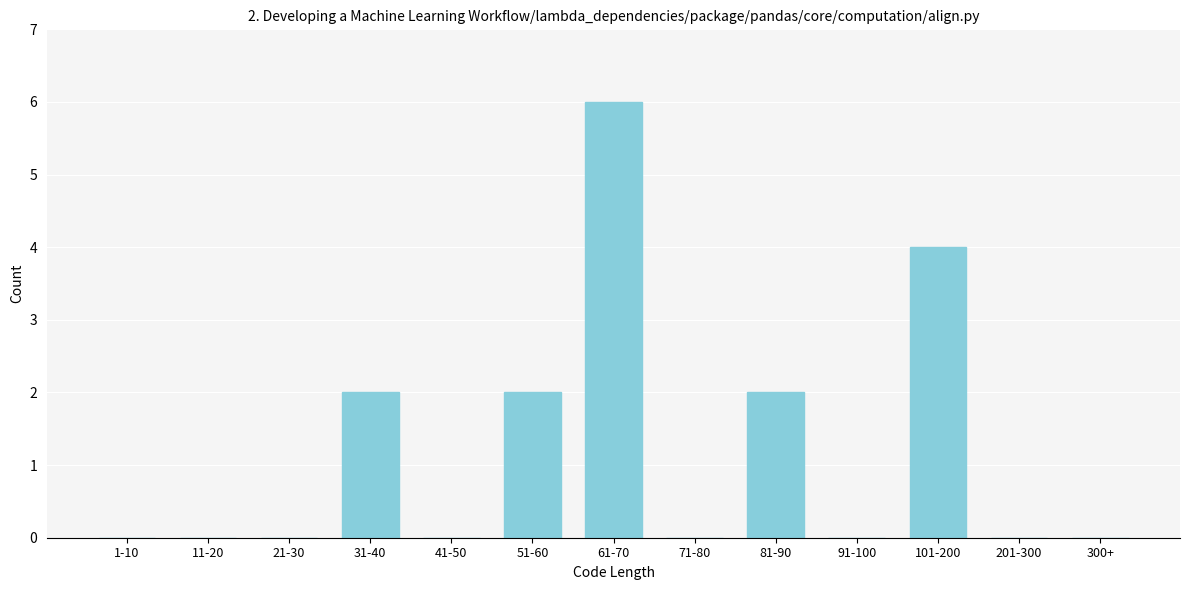

Reading left to right, list all the values displayed in this chart.

1-10=0	11-20=0	21-30=0	31-40=2	41-50=0	51-60=2	61-70=6	71-80=0	81-90=2	91-100=0	101-200=4	201-300=0	300+=0